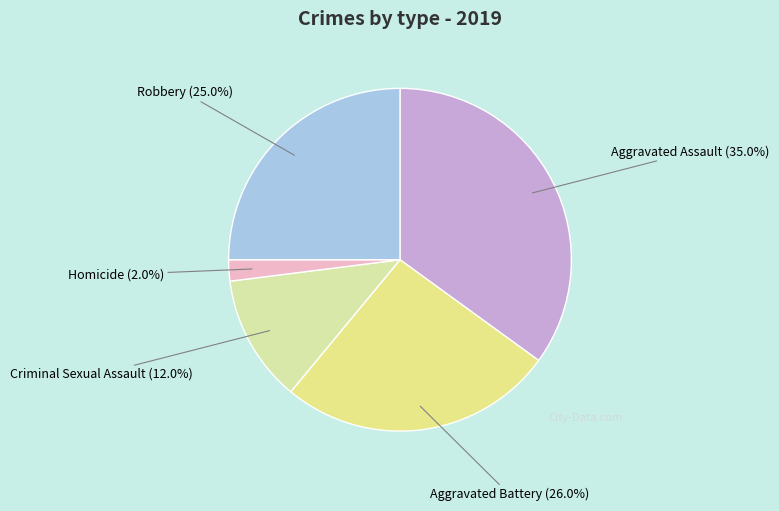

Combined, do Aggravated Battery and Criminal Sexual Assault account for over 50%?

No